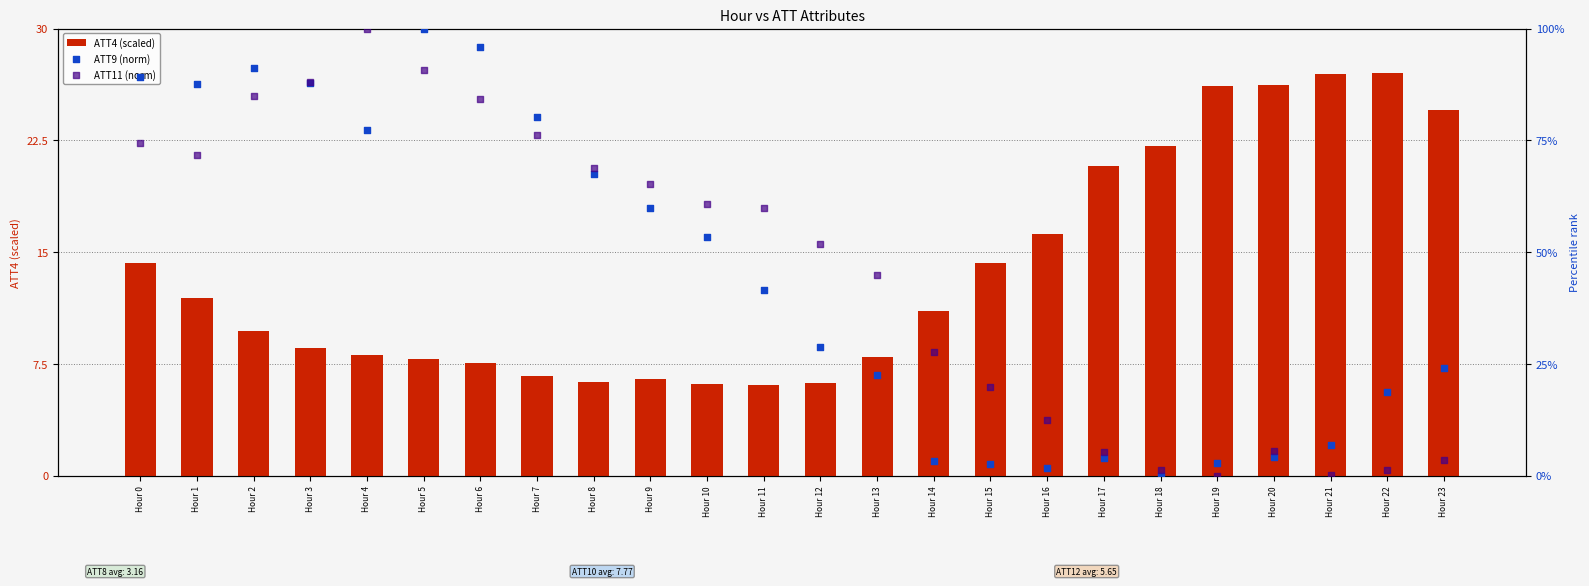

Which series reaches the maximum Y coordinate?

ATT9 (norm)